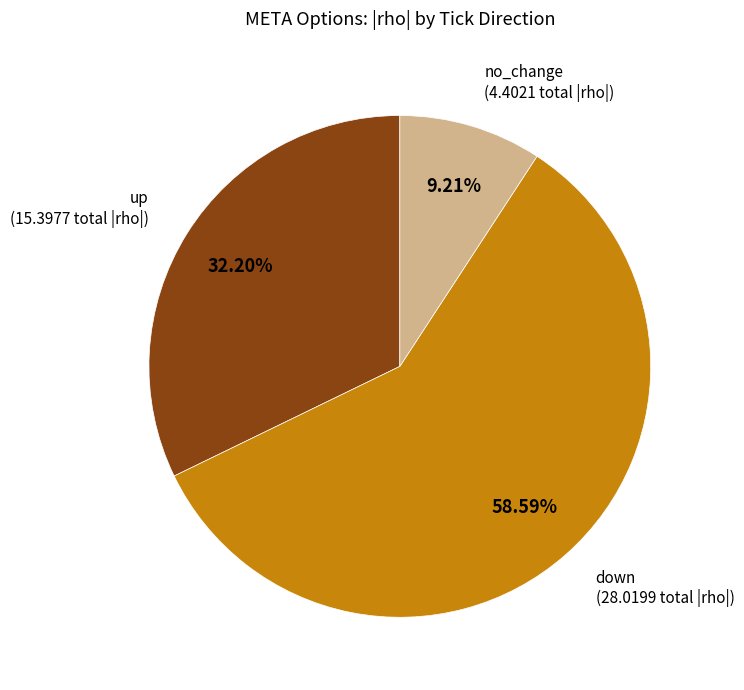

To the nearest percent, what portion does down represent?

59%